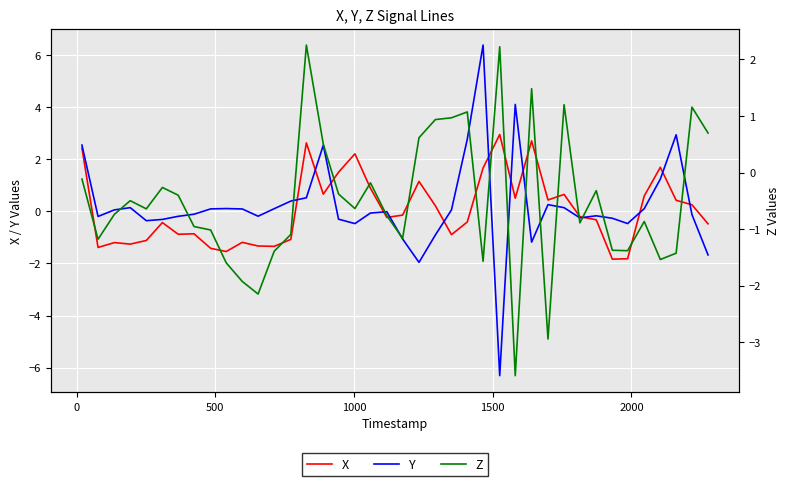

What is the minimum value for Y?

-6.3